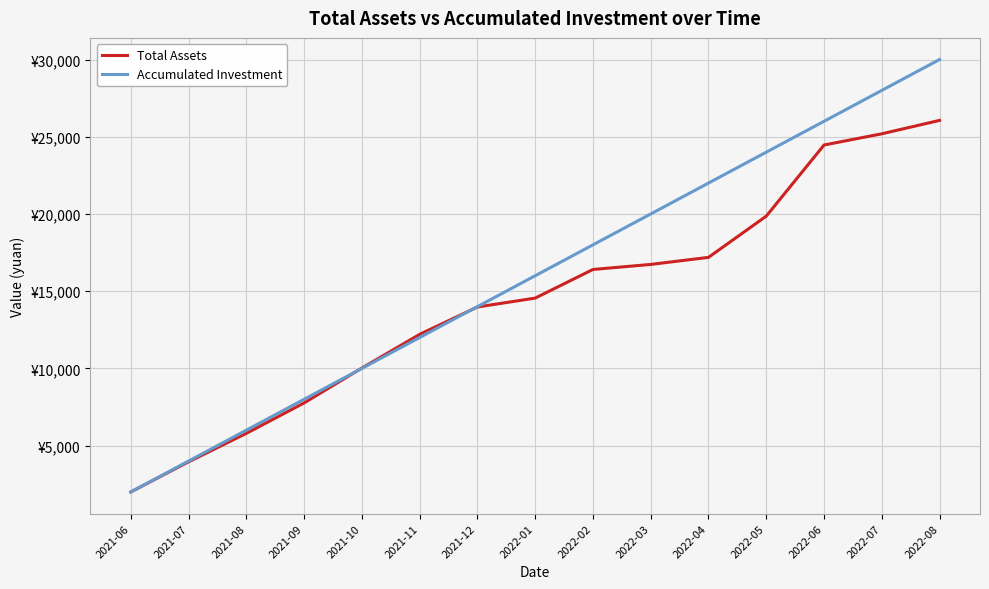

What are all the series names shown in the legend?

Total Assets, Accumulated Investment